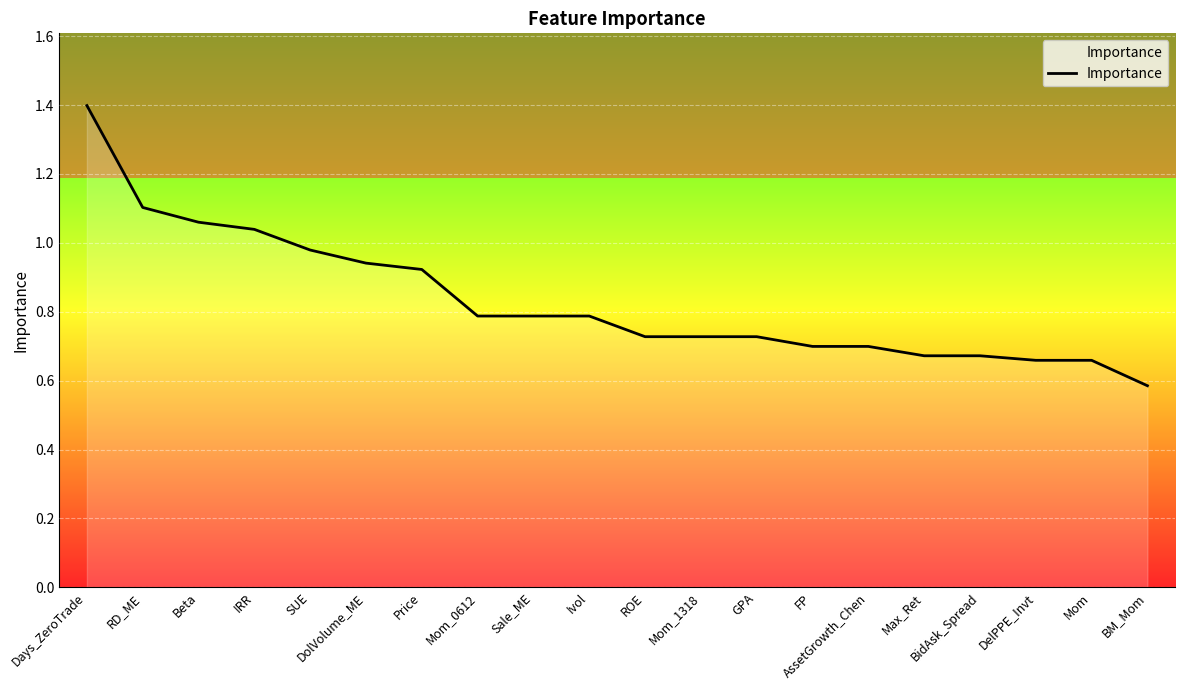

What is the maximum value shown in the chart?

1.4